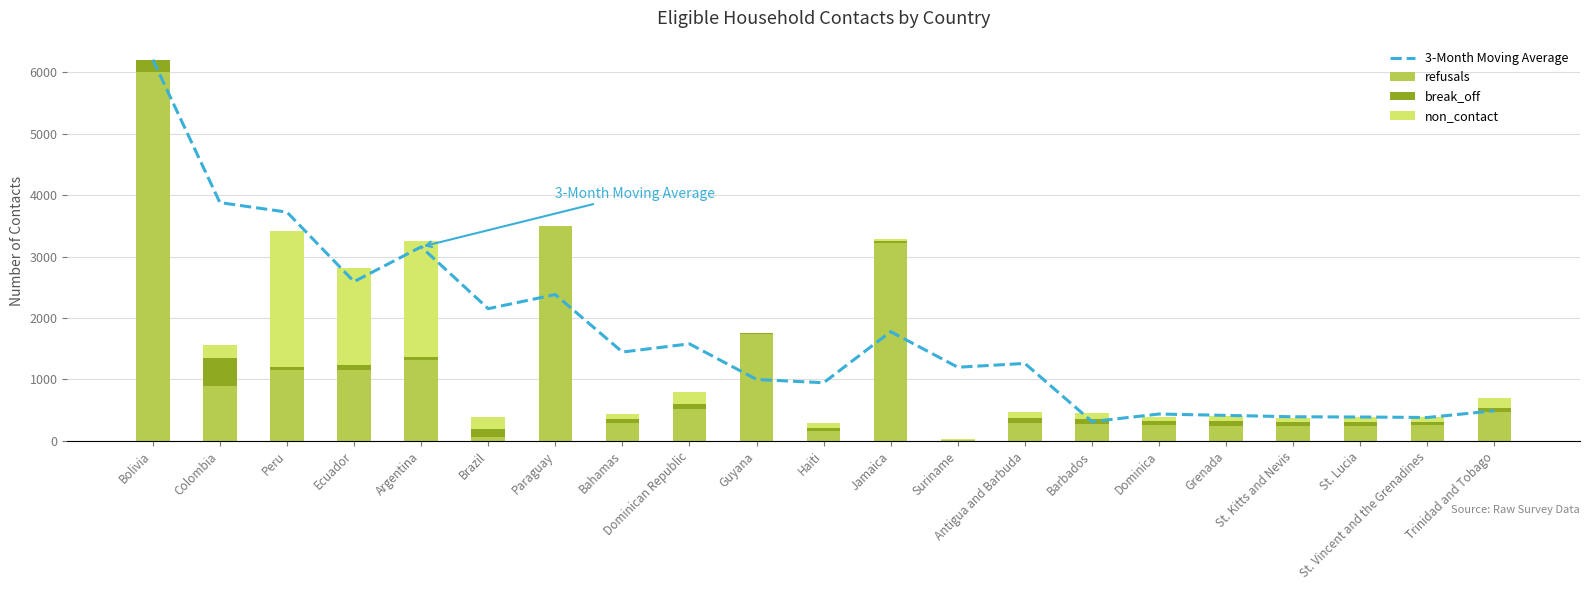

The value of break_off at Ecuador is 74.0. True or false?

True